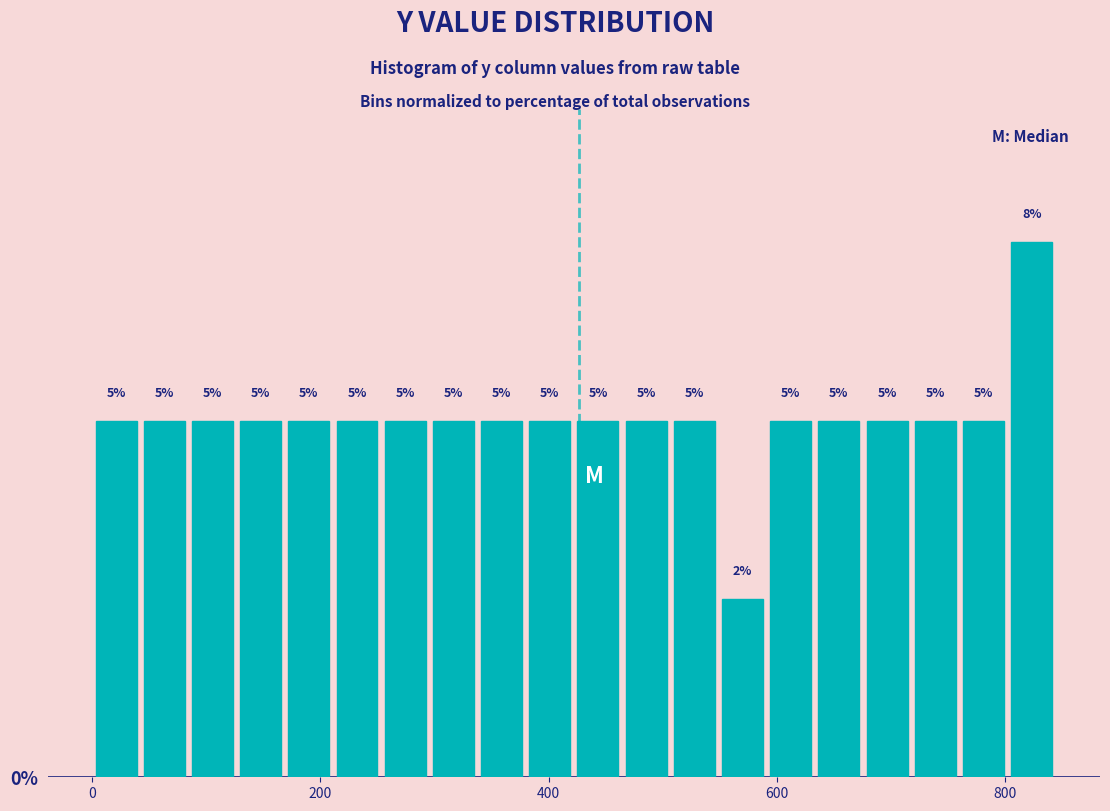

Around what value on the x-axis is the tallest bar? Give the approximate position of its centre, as read against the axis.

820